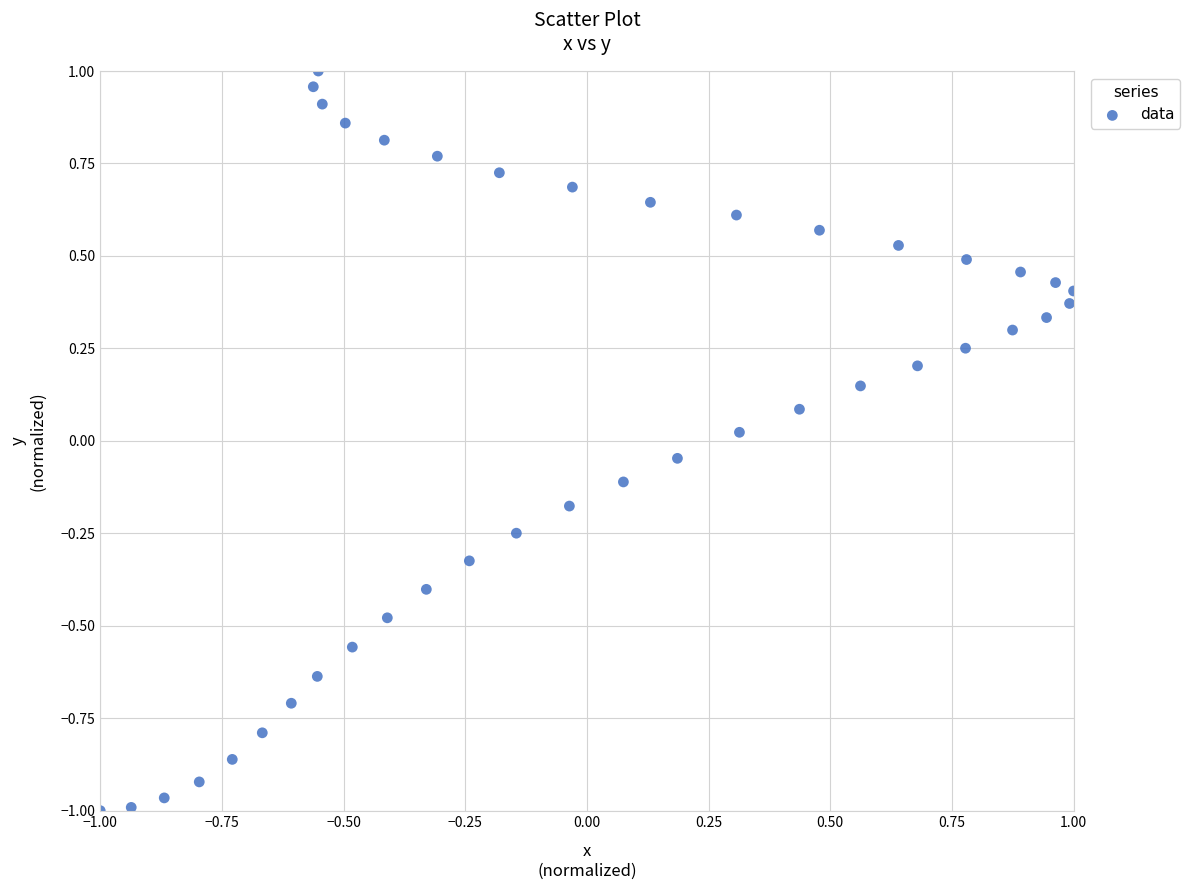

What is the range of Y values (max minus min)?

2.0